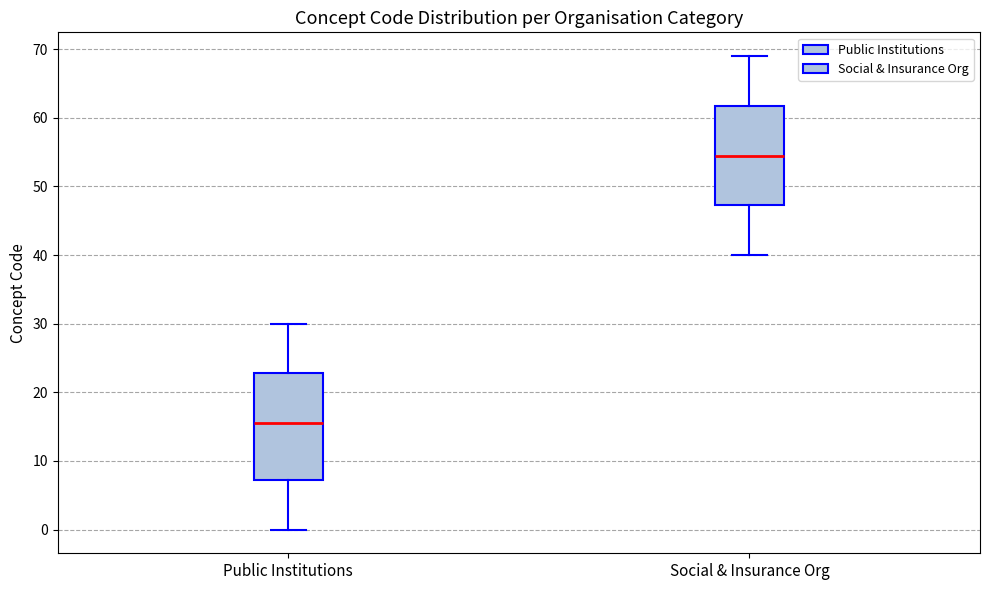

Comparing the boxes themselves (not the whiskers), which one is the tallest?

Public Institutions